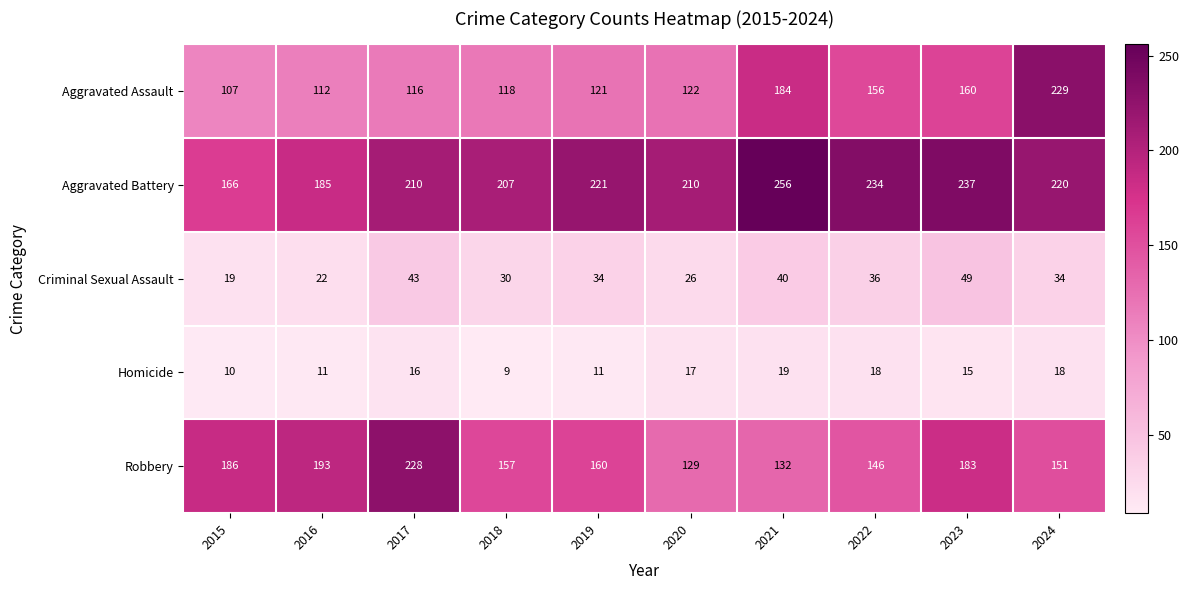

The Aggravated Assault series shows 206 at 2020. True or false?

False